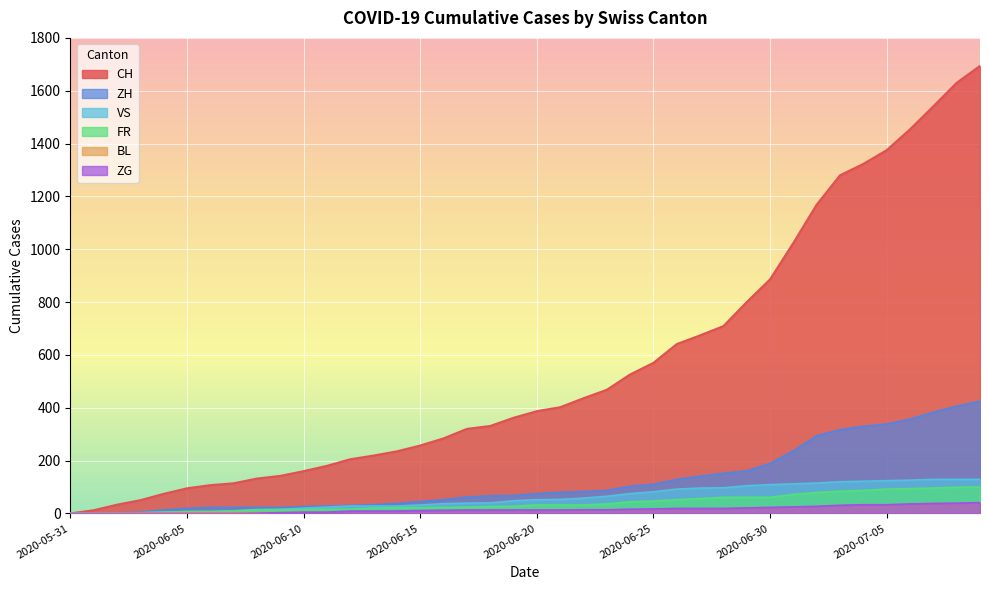

True or false: ZG and FR cross at least once.

False